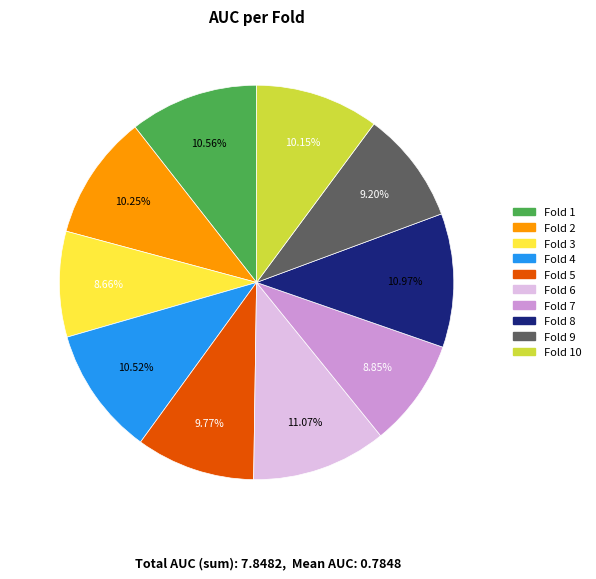

True or false: Fold 3 accounts for 9% of the total.

True